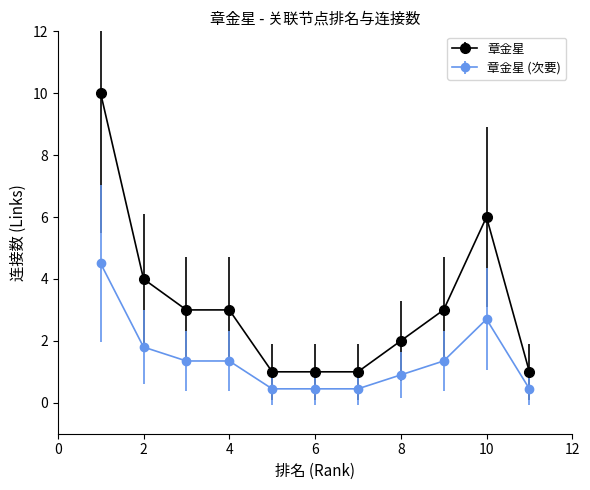

Which series has the widest spread of values?

章金星